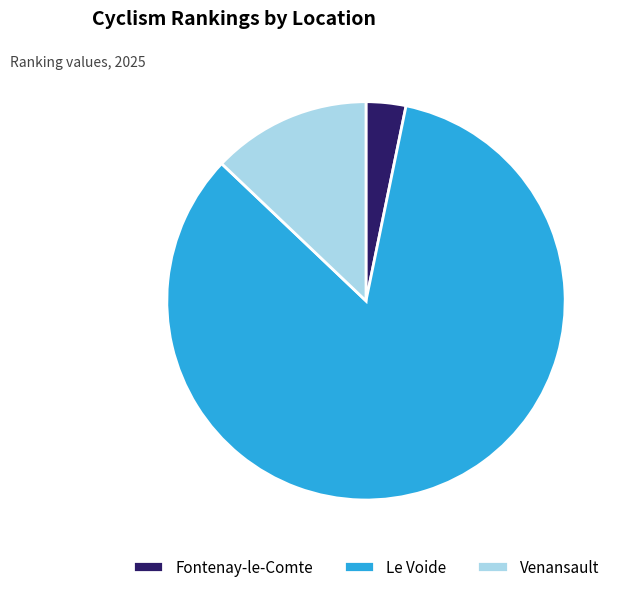

Rank the categories by value from highest to lowest.

Le Voide, Venansault, Fontenay-le-Comte